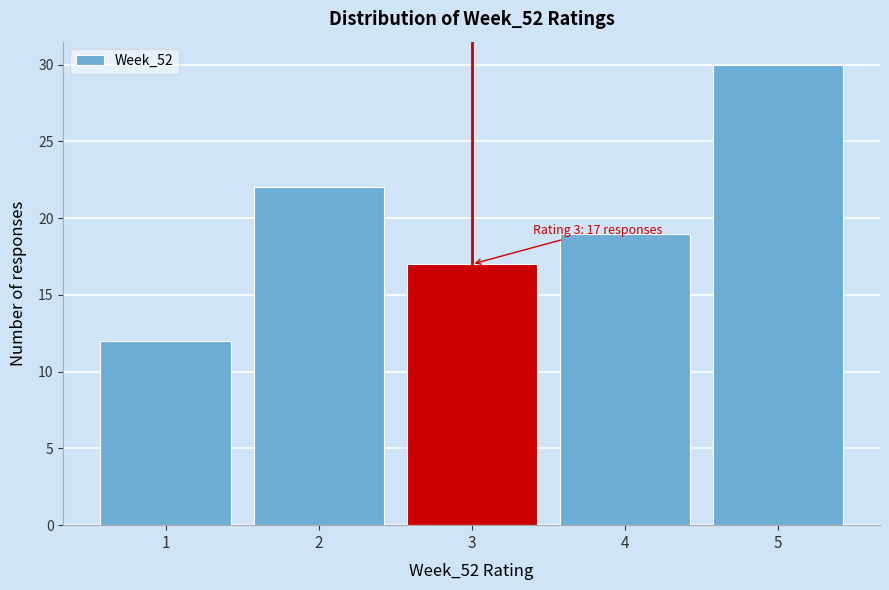

Over which range of the x-axis is the bar tallest?

4.5 to 5.5